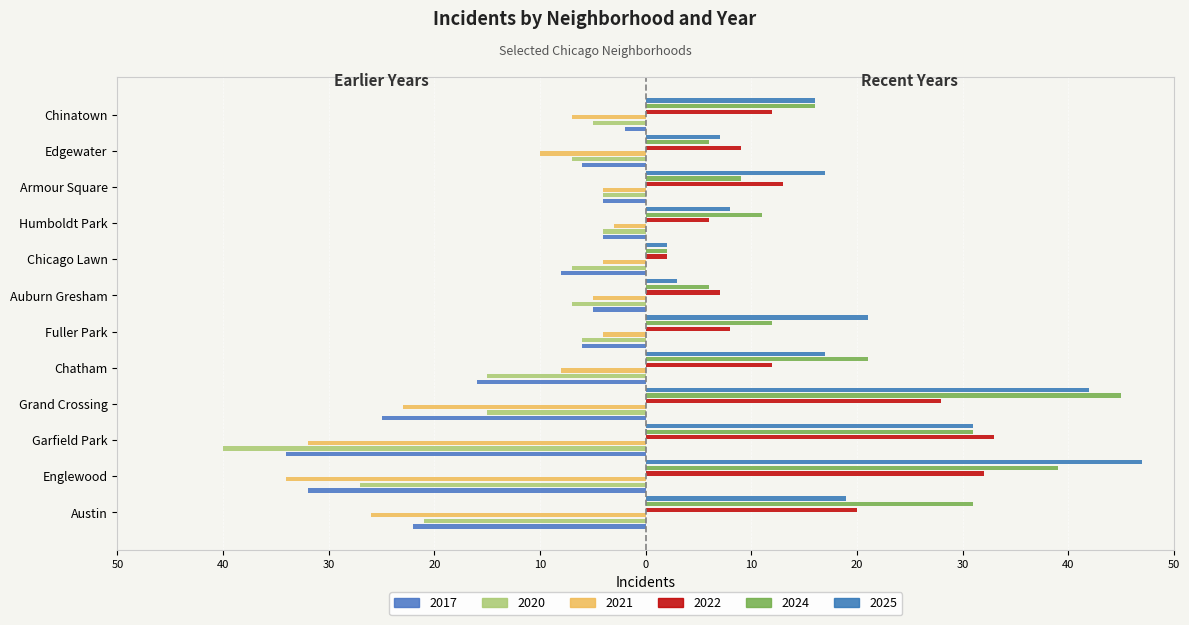

True or false: 2020 has a value of -4 at Fuller Park.

False